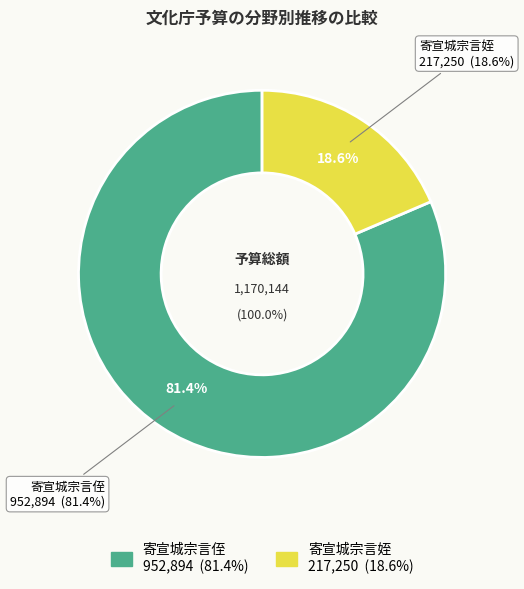

What percentage is the 寄宣城宗言姪 slice, to the nearest percent?

19%